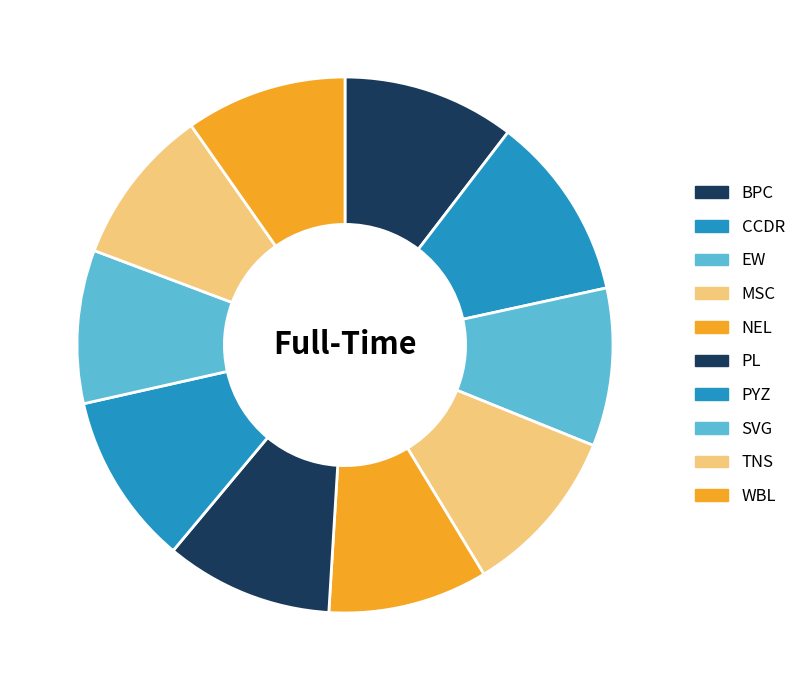

To the nearest percent, what is the combined percentage of MSC and WBL?

20%